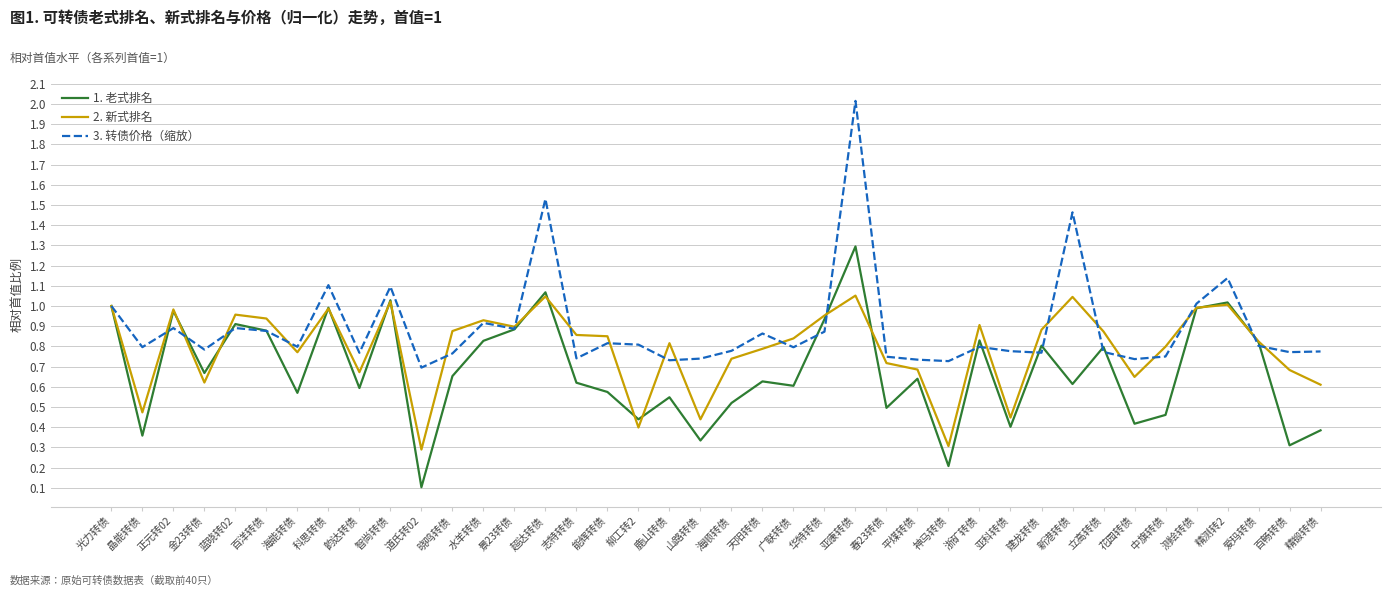

The value of 3. 转债价格（缩放） at 科思转债 is 1.1. True or false?

True